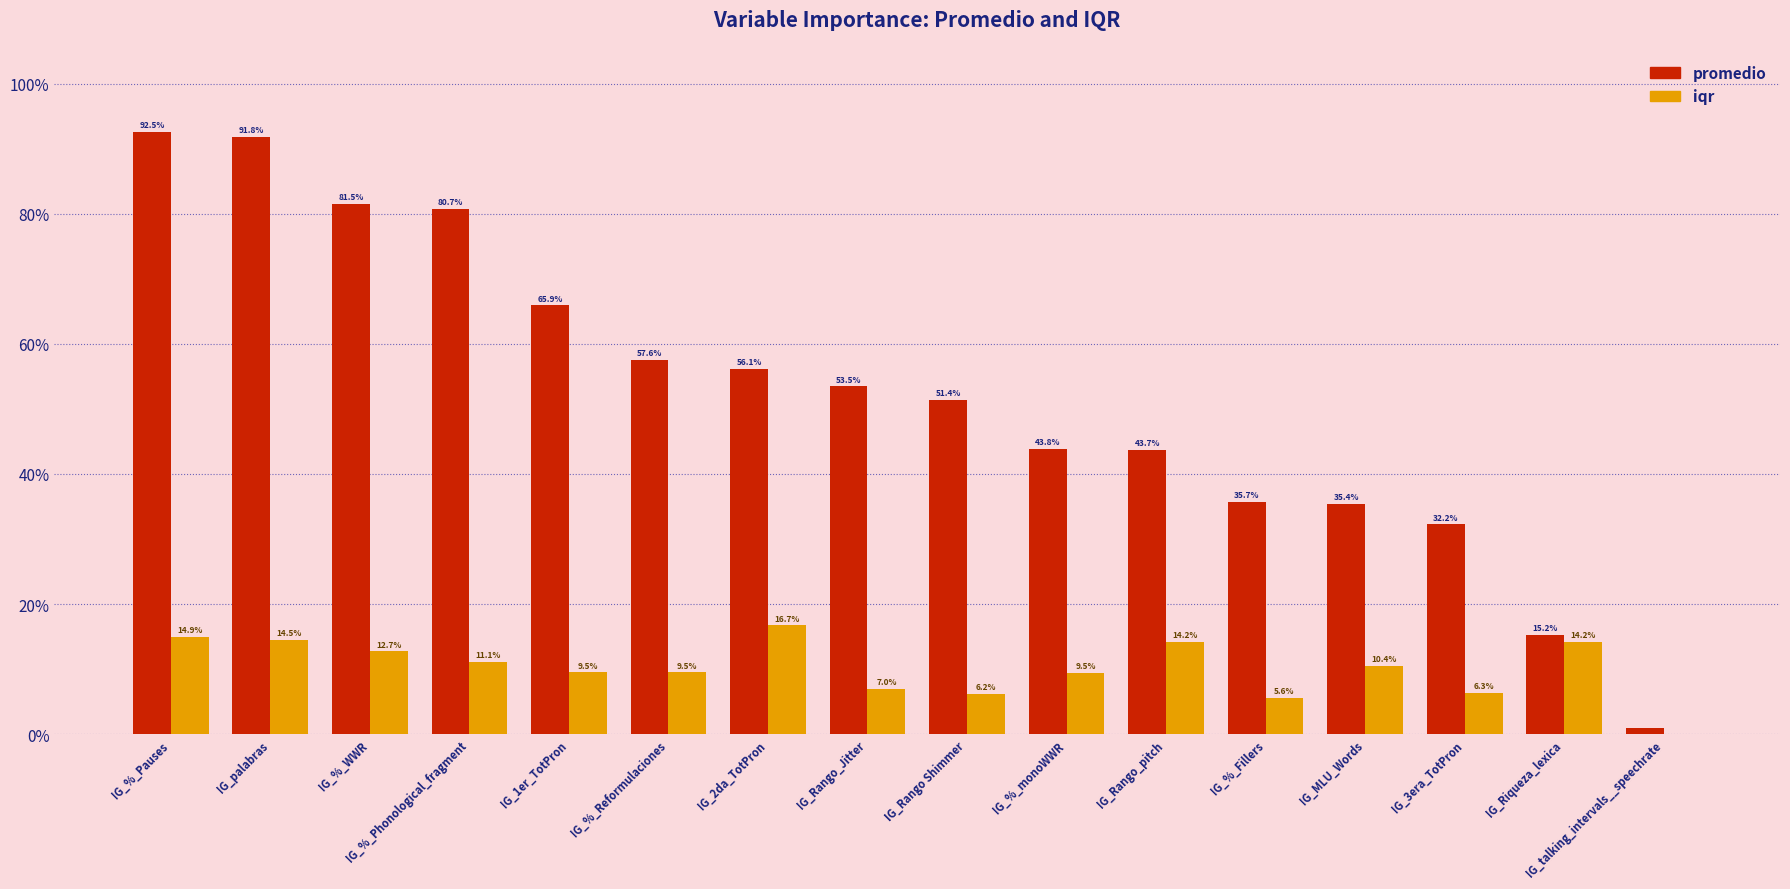

At how many categories does at least one series exceed 0?

16